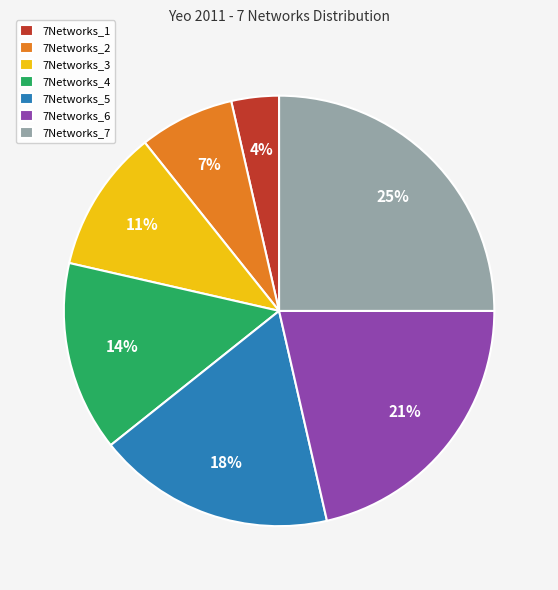

Which slice is the largest?

7Networks_7